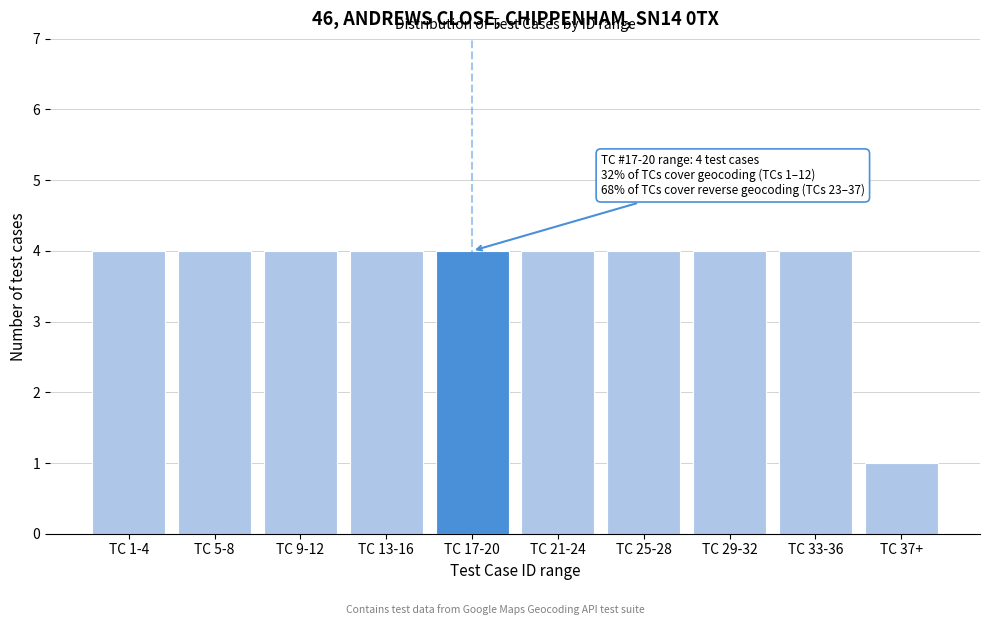

Reading right to left, extract all data points from this chart.

1	4	4	4	4	4	4	4	4	4